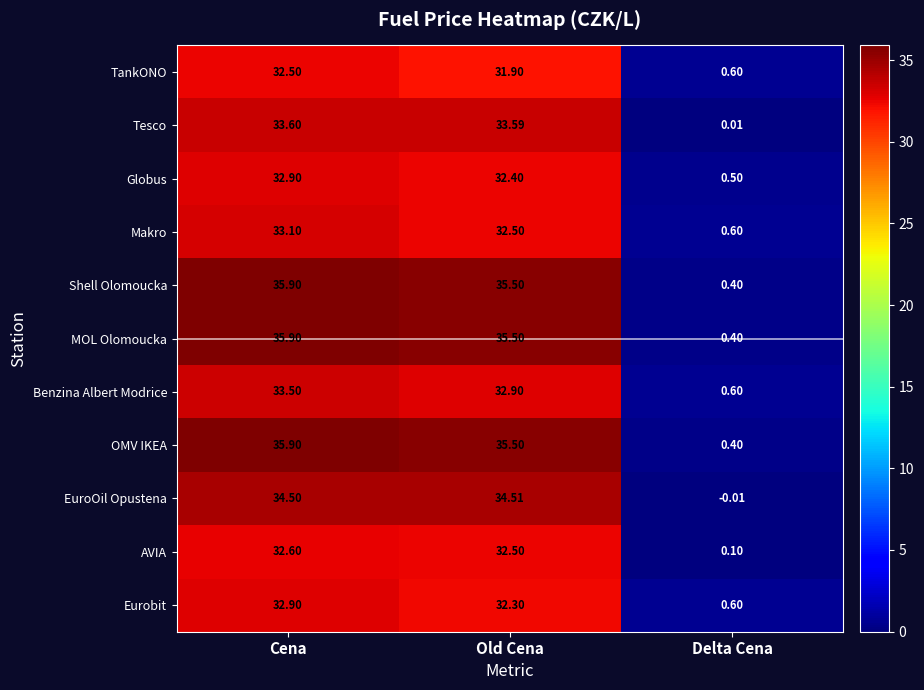

Which category has the lowest value in the Shell Olomoucka series?

Delta Cena